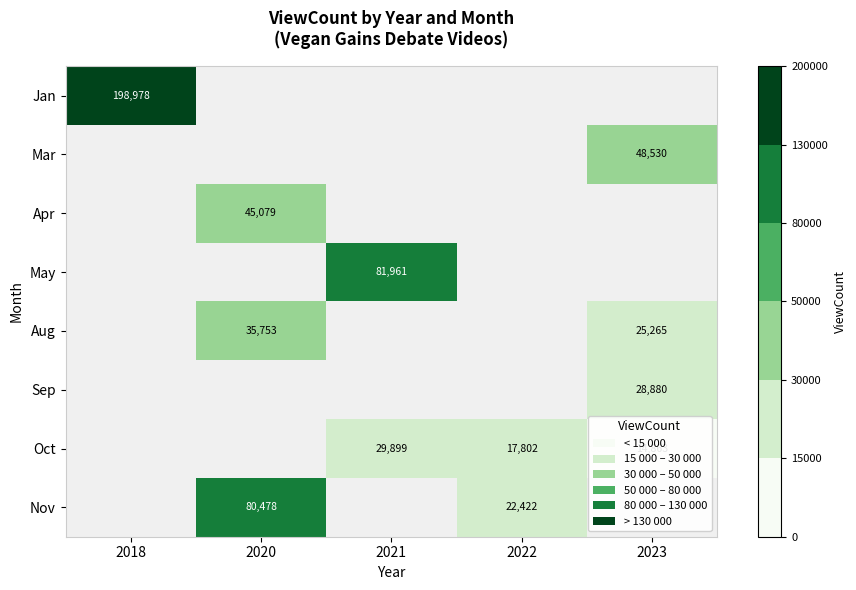

How many series are shown in this chart?

8